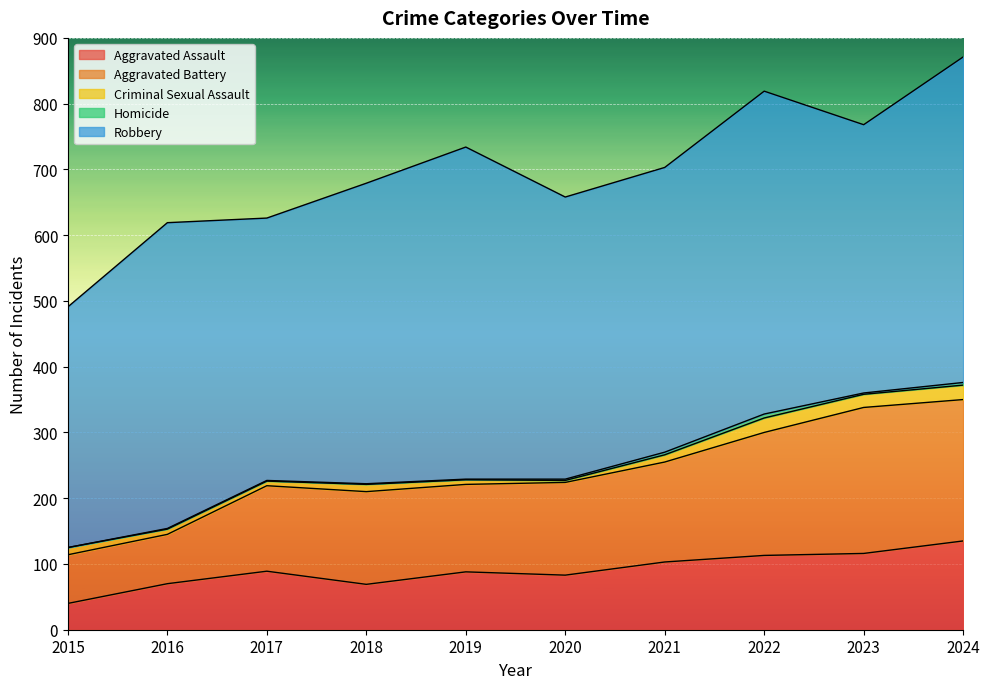

What is the difference between the second highest and second lowest values in the Criminal Sexual Assault series?

15